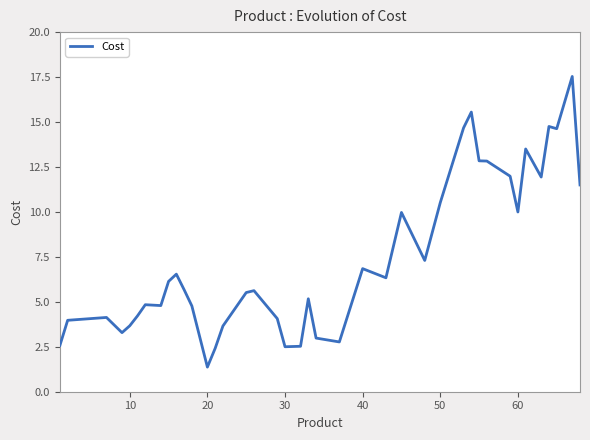

What is the sum of all values?

295.9